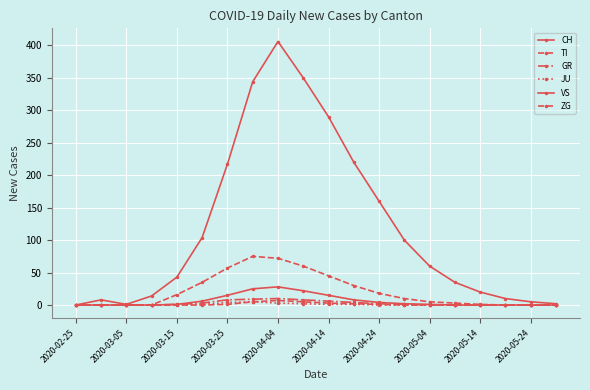

How many distinct data groups are displayed?

6